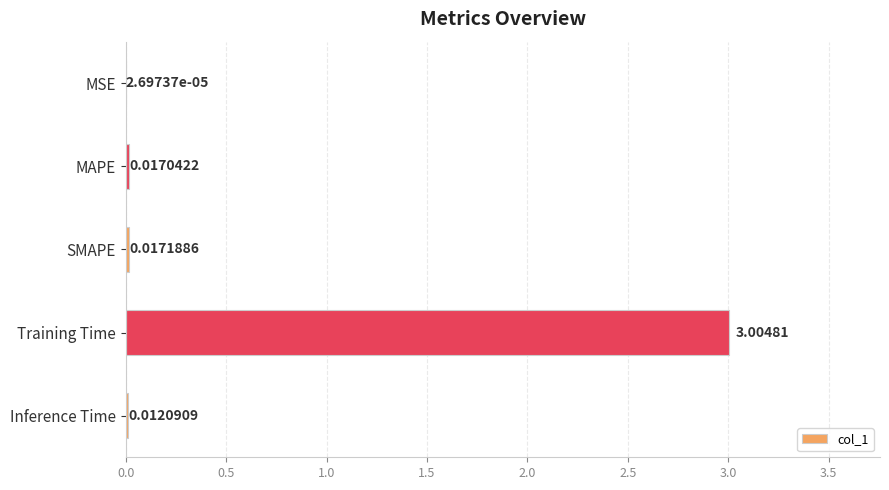

Where is the data nearest to the value 1?

SMAPE